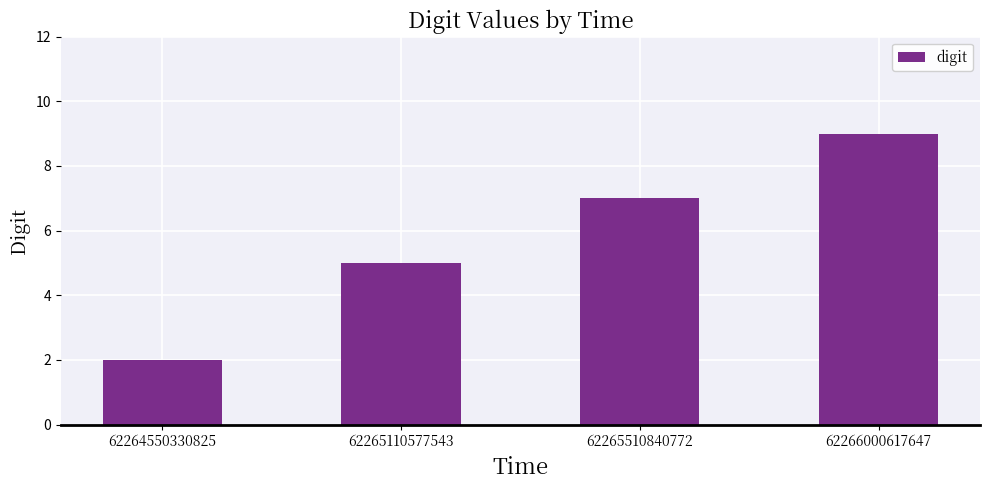

Rank the categories by value from highest to lowest.

62266000617647, 62265510840772, 62265110577543, 62264550330825